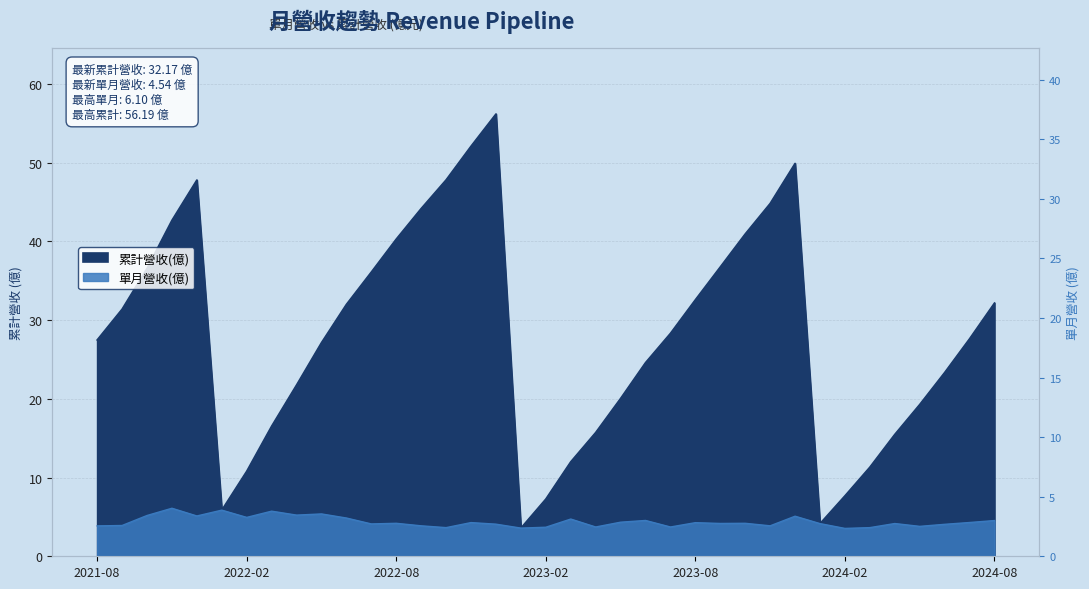

What is the minimum value shown in the chart?

3.5